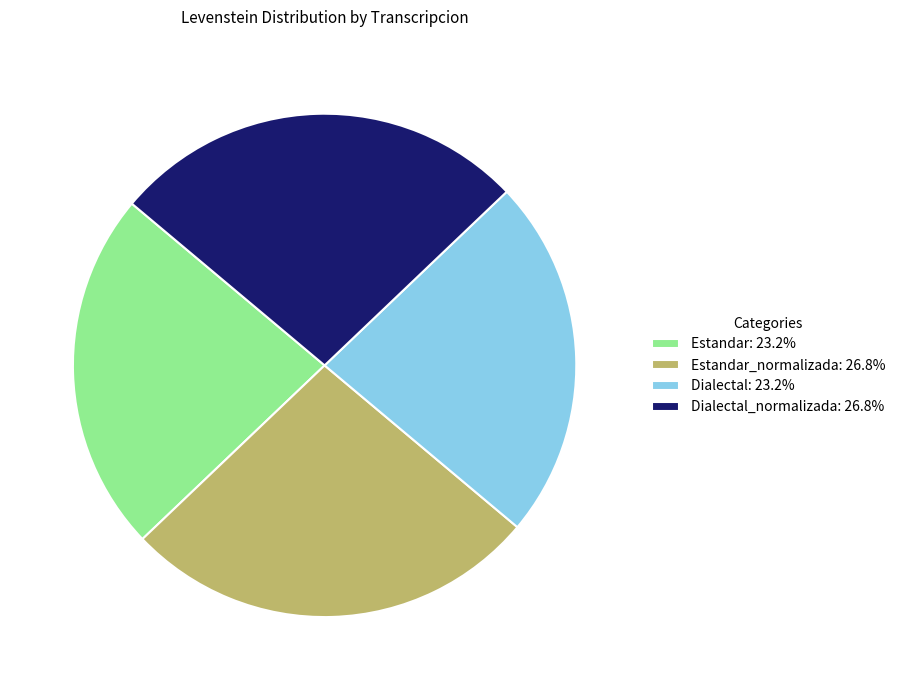

Approximately how many times larger is the value at Estandar_normalizada: 26.8% compared to Estandar: 23.2%?

1.2